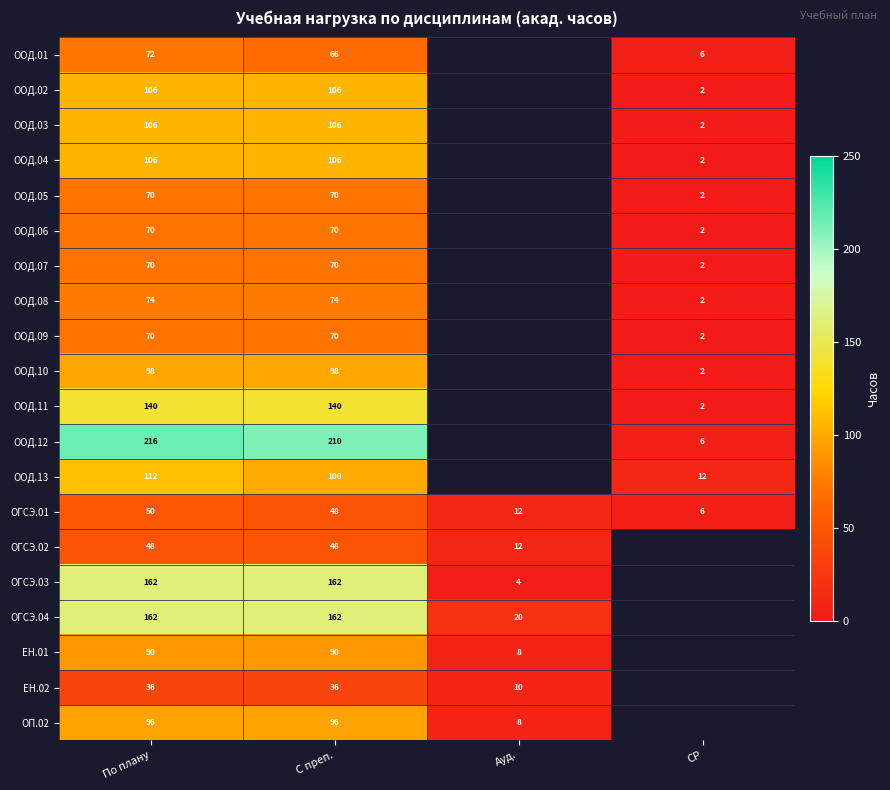

Rank the categories by ОГСЭ.01 value from highest to lowest.

По плану, С преп., Ауд., СР